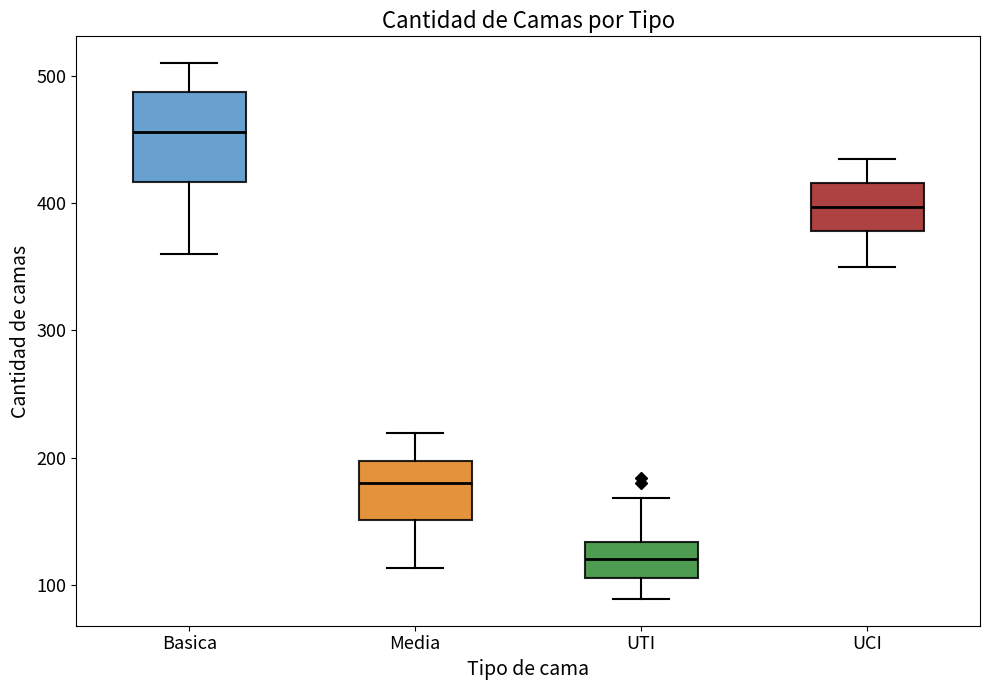

Where does the median line of the box for Basica sit on the y-axis? The values are not printed on the chart, so give them approximately, as read against the axis.

460